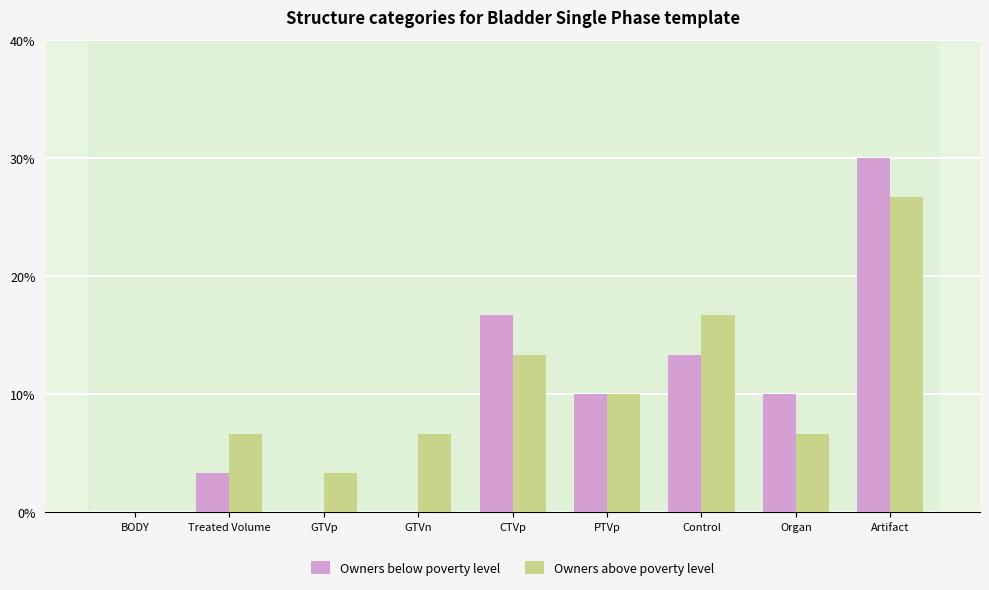

What are all the series names shown in the legend?

Owners below poverty level, Owners above poverty level